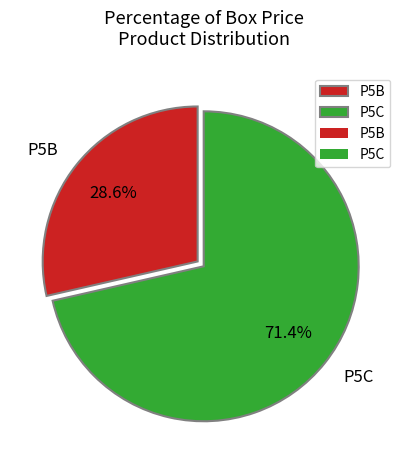

To the nearest percent, what is the combined percentage of P5B and P5C?

100%